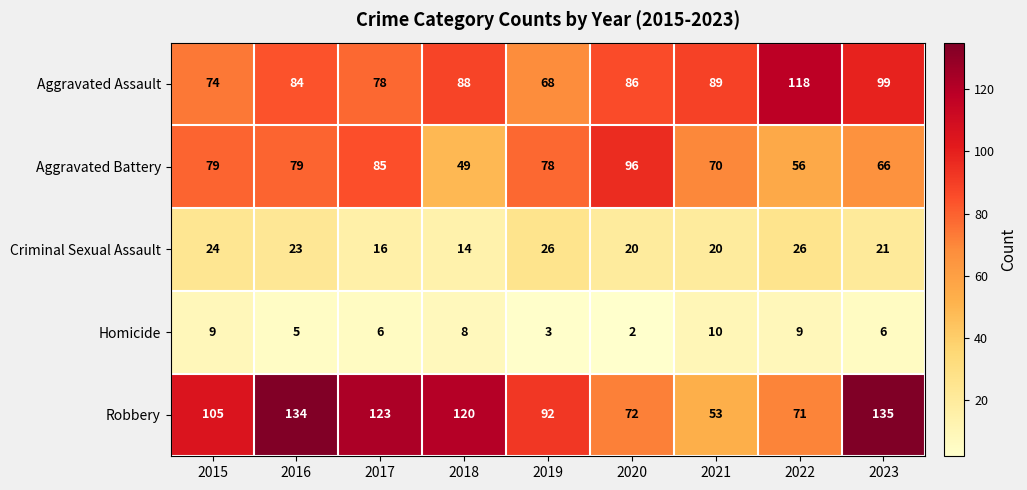

Where does the Criminal Sexual Assault series first go above 21?

2015